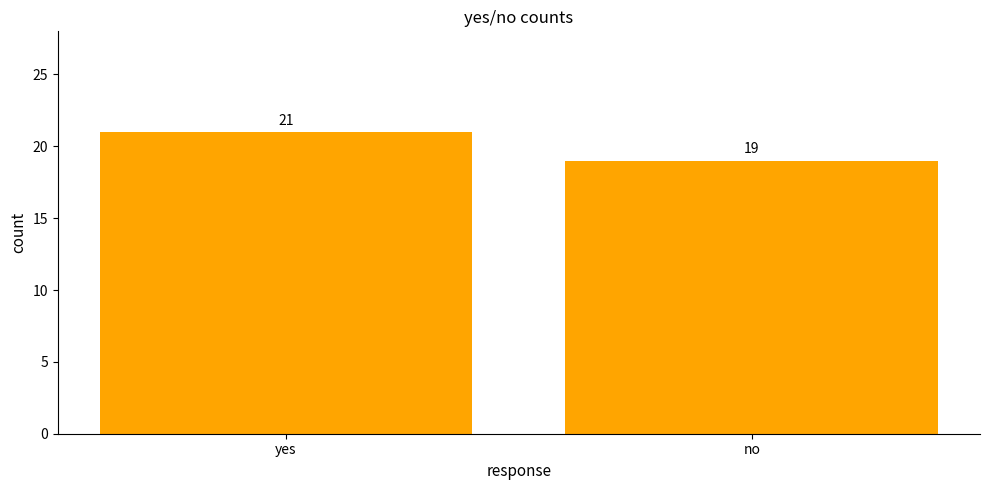

How many bars are there in total?

2